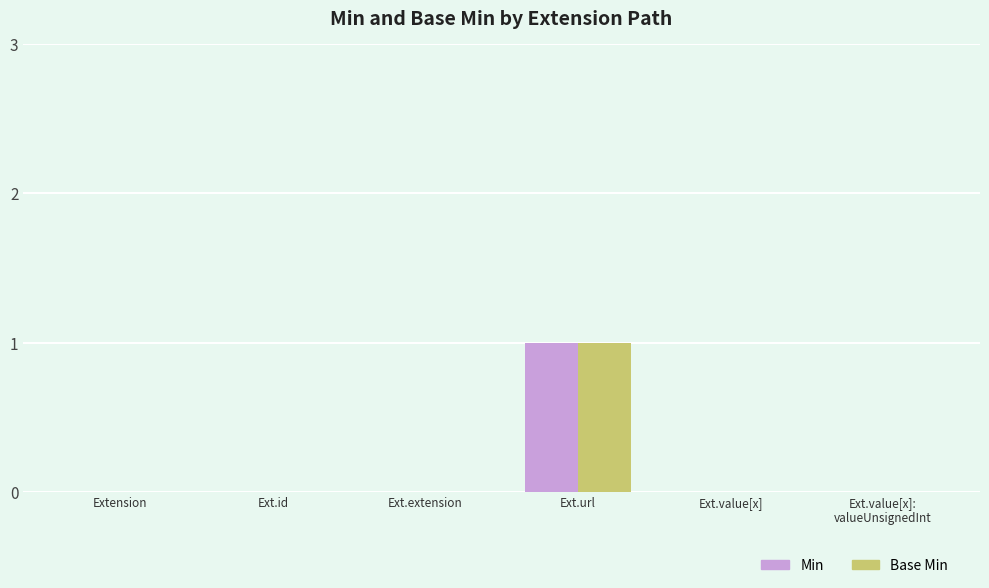

At which category is the sum across all series the highest?

Ext.url